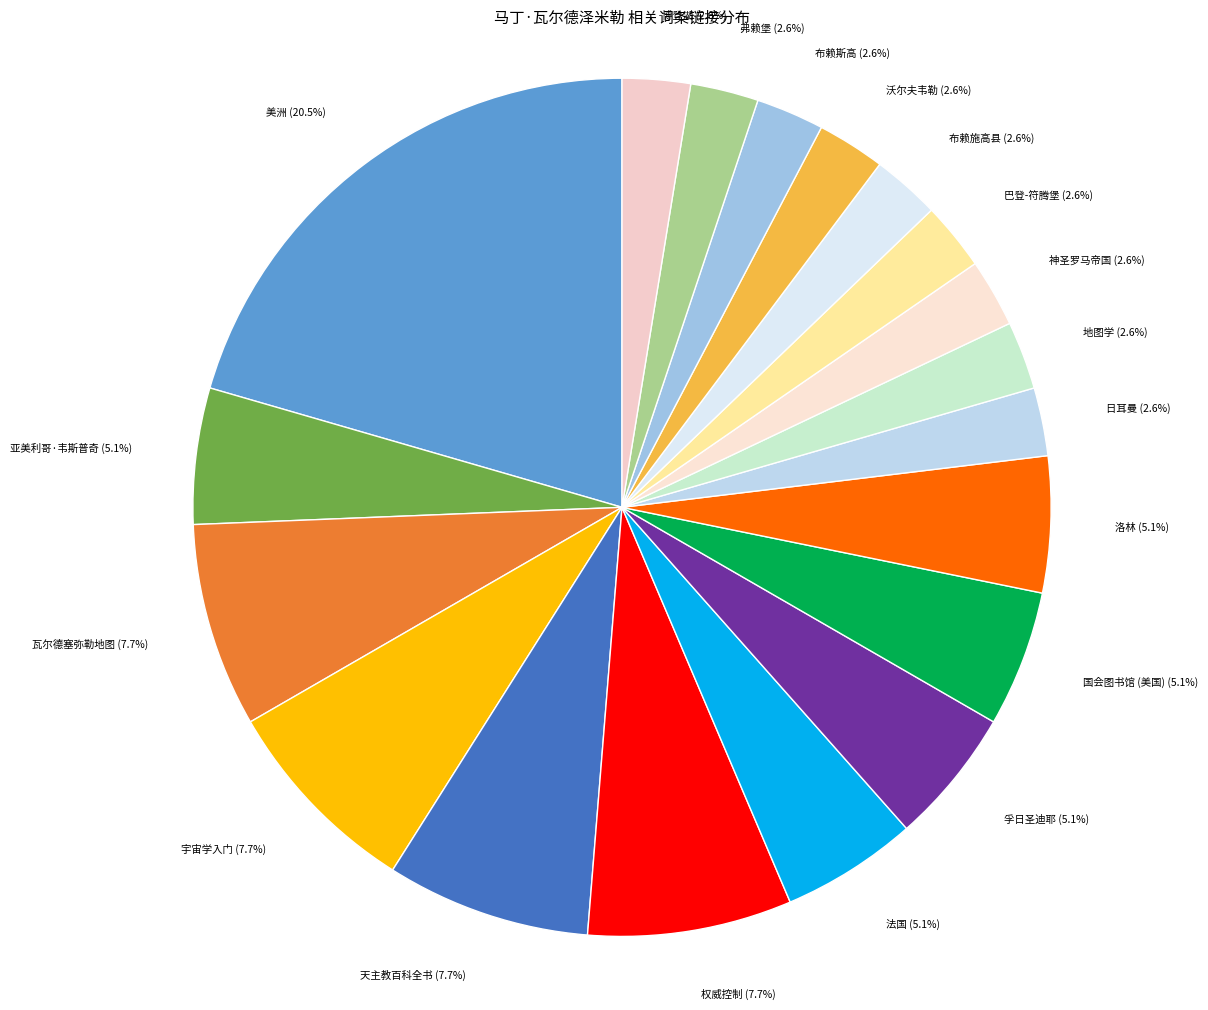

What percentage is the 神圣罗马帝国 slice, to the nearest percent?

3%